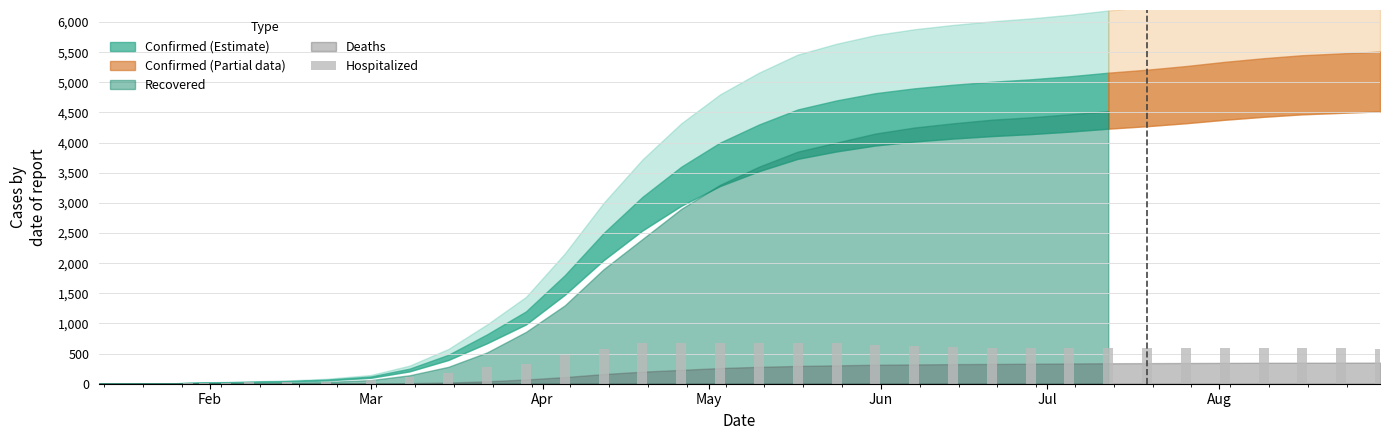

What is the sum of all values?

14628